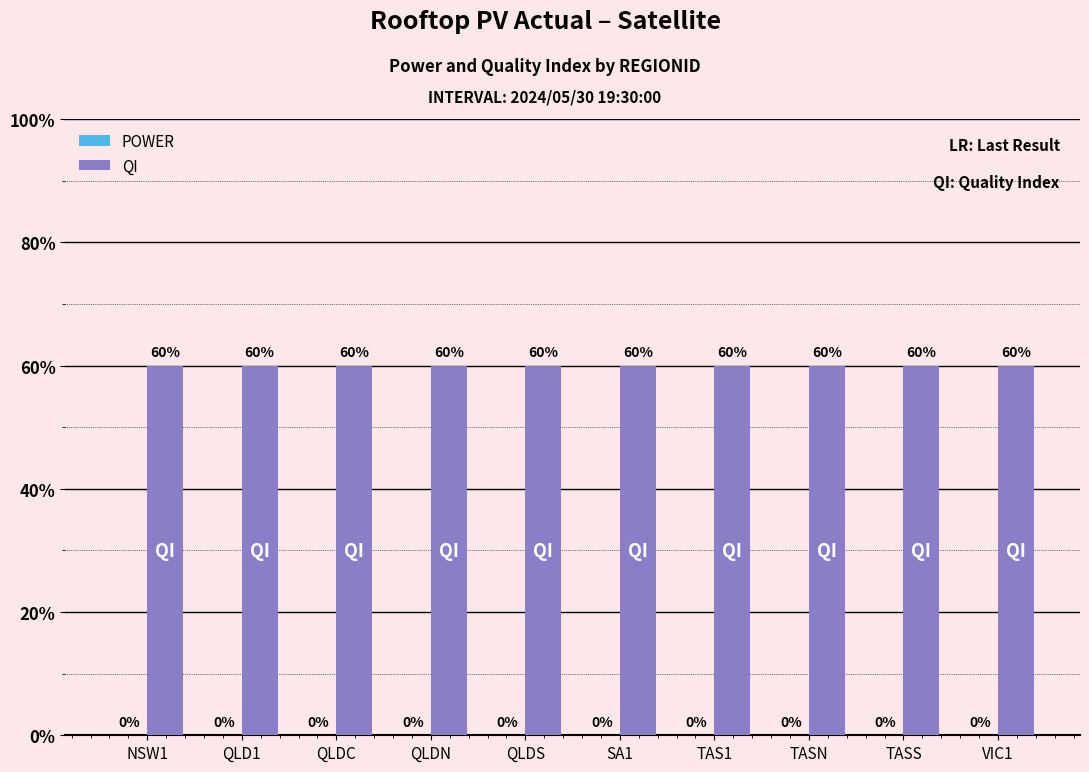

List the series in order of their peak value, highest first.

QI, POWER